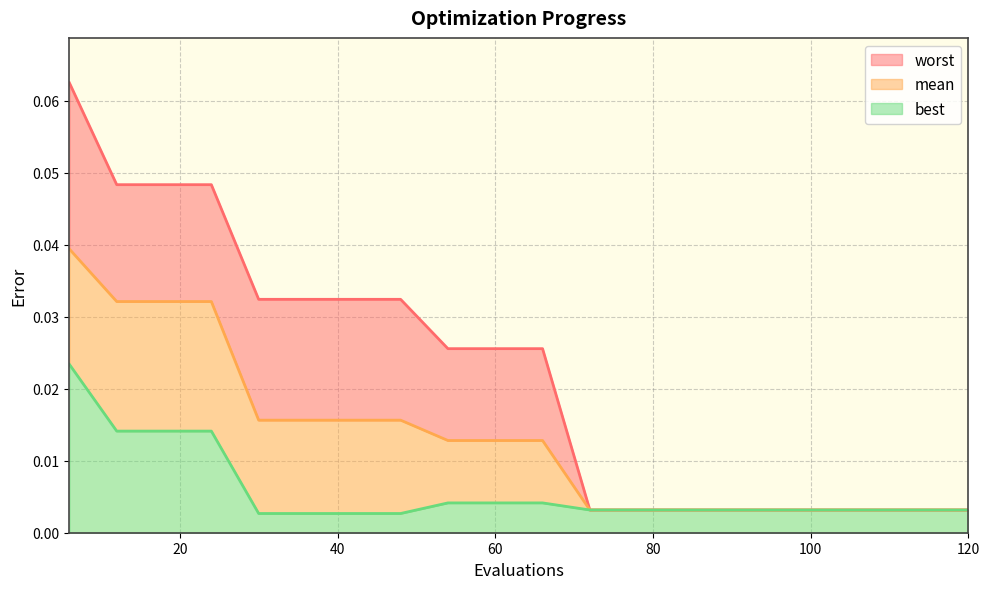

True or false: worst and mean cross at least once.

False